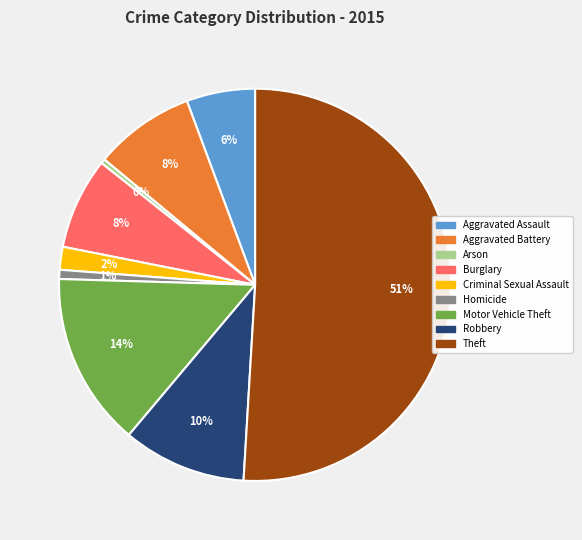

Is it true that Criminal Sexual Assault is 2% of the pie?

True